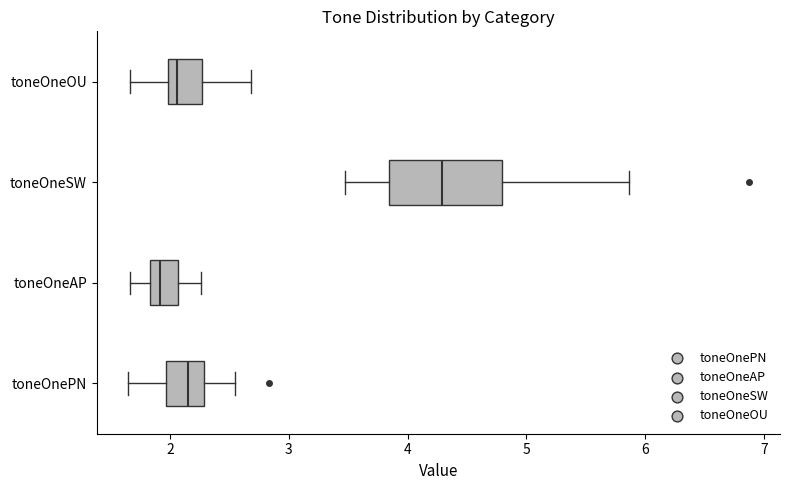

Which box is the widest, from its left edge to its right edge?

toneOneSW